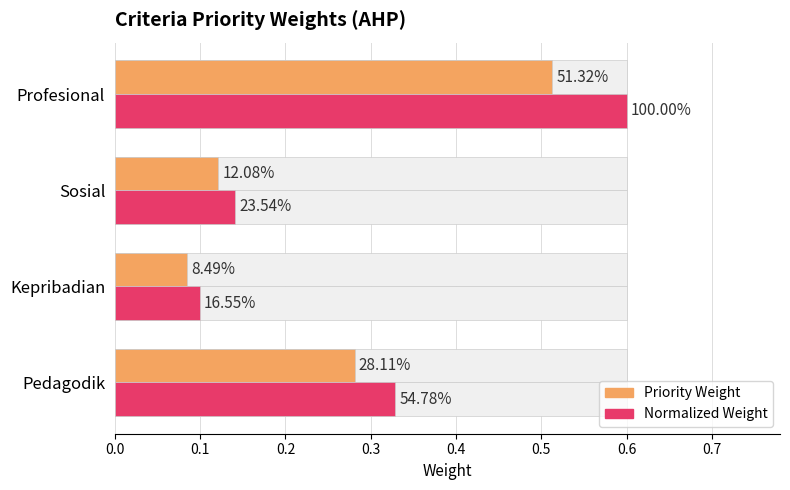

What is the total value across all series at Profesional?

1.1